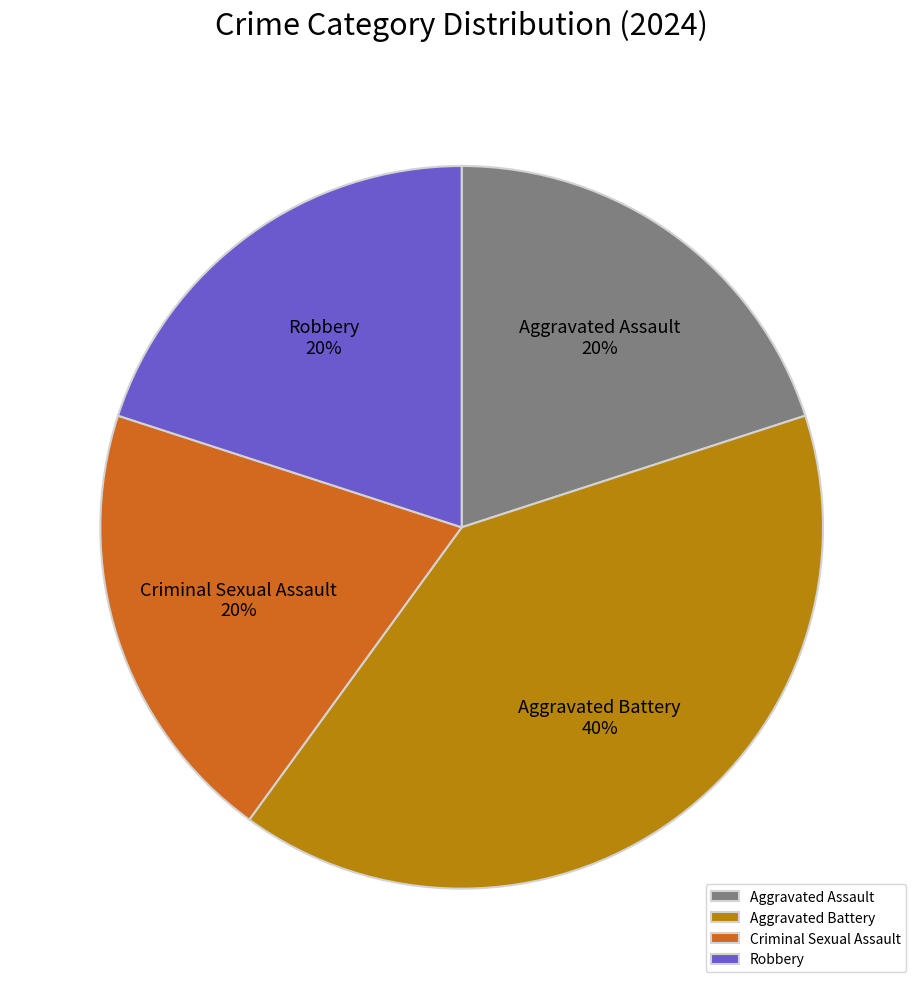

Which has a higher value, Robbery or Aggravated Battery?

Aggravated Battery